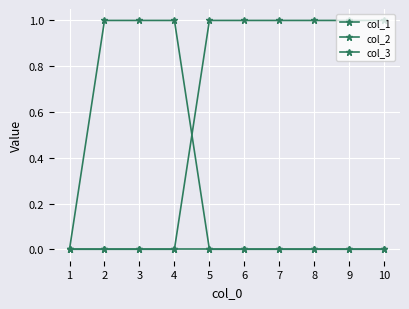

Does the chart have visible grid lines?

Yes